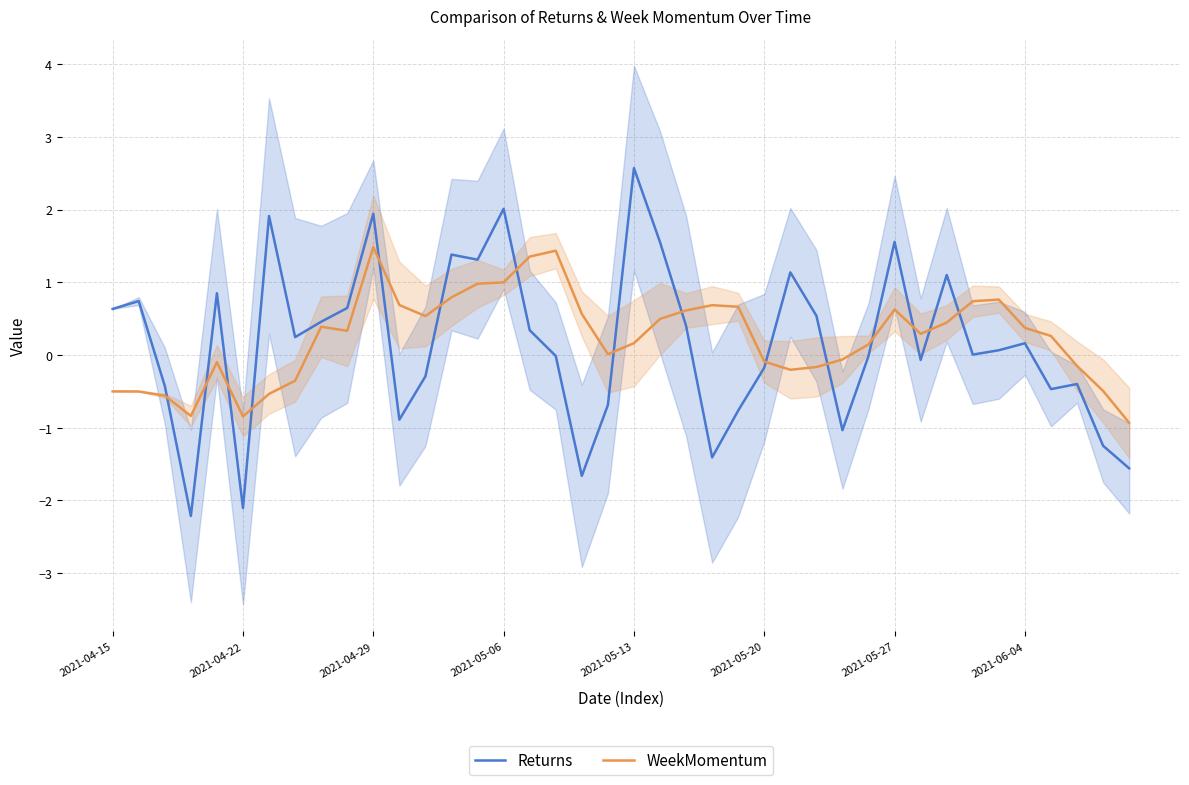

What is the sum of all Returns values?

6.2